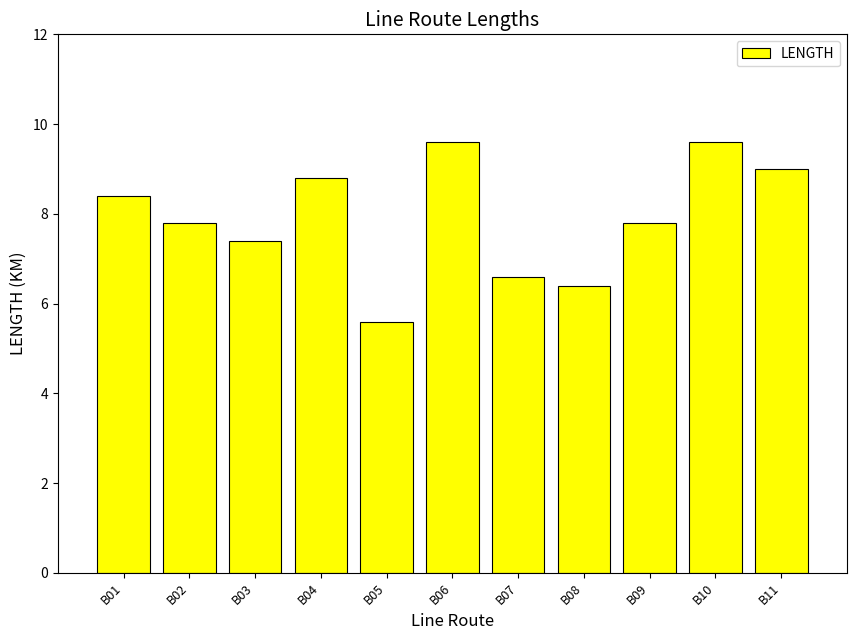

Is it true that the value at B06 is 6.6?

False